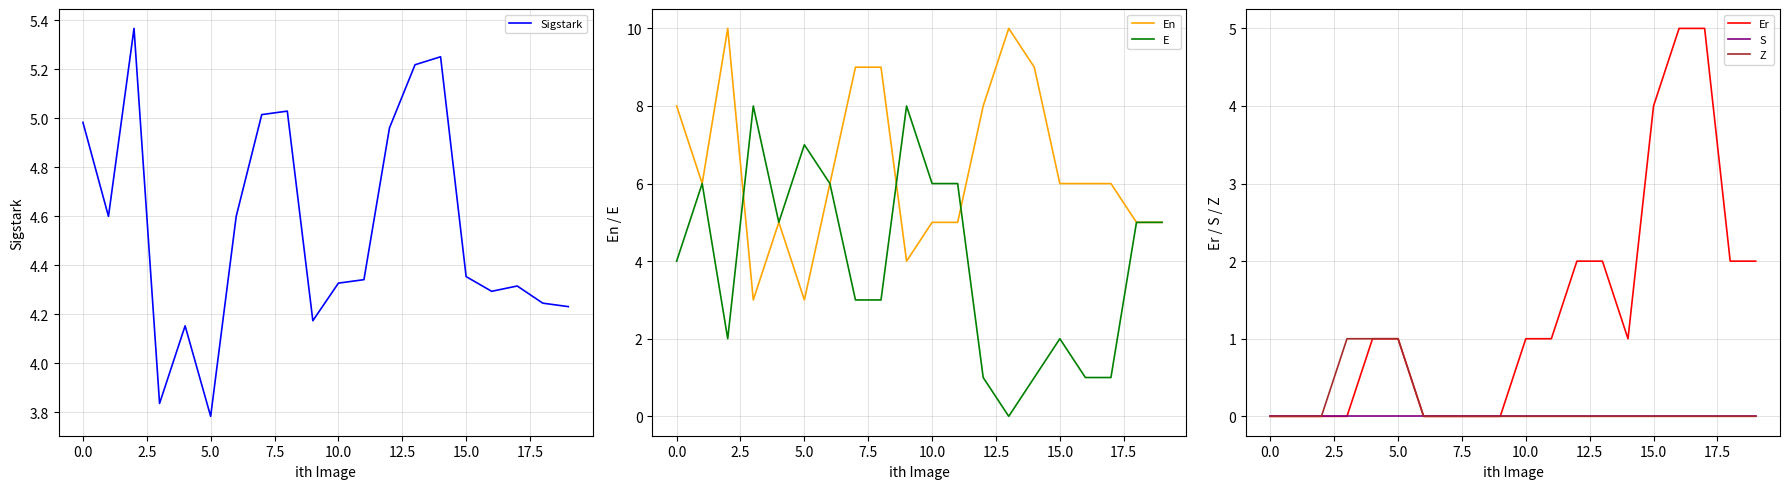

The value of En at 15.0 is 8. True or false?

False